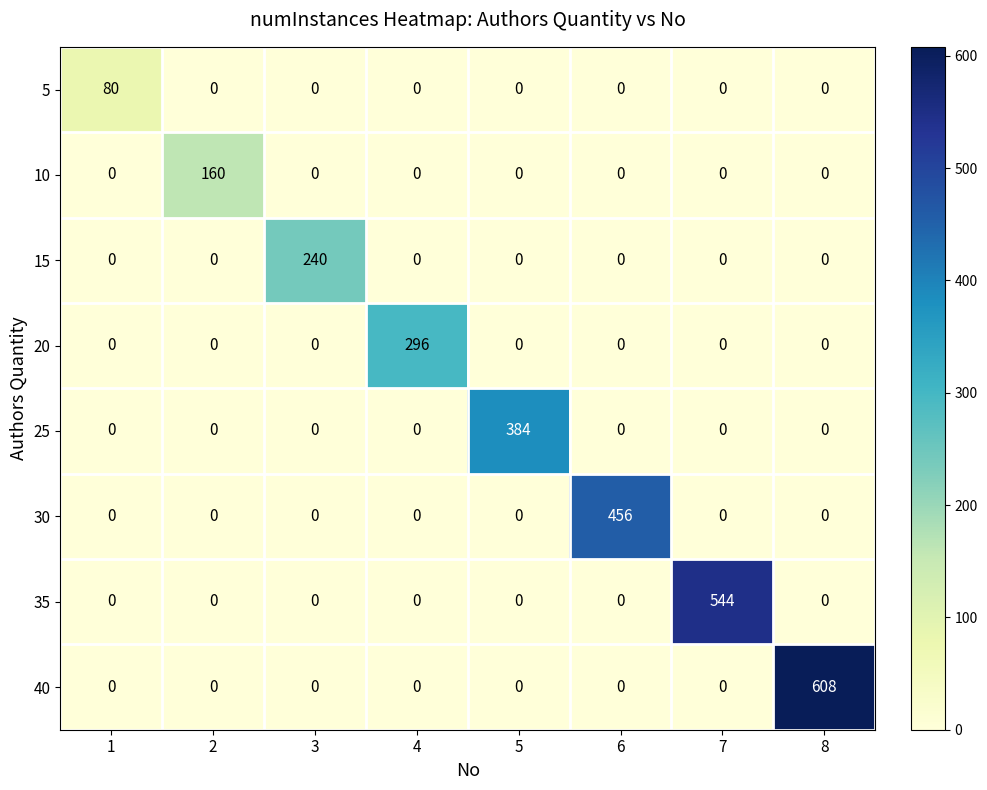

How many data points in 40 are above 0?

1